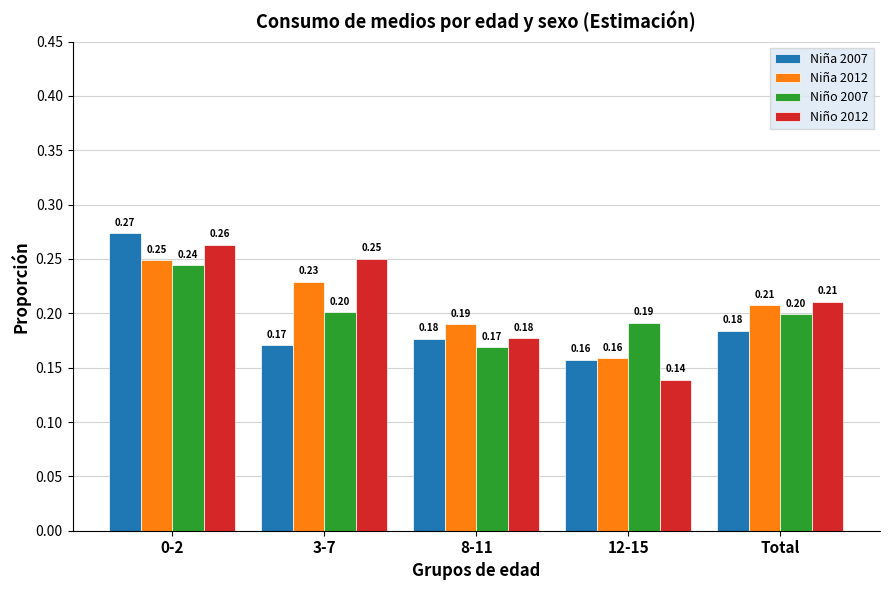

How many groups of bars are there?

5